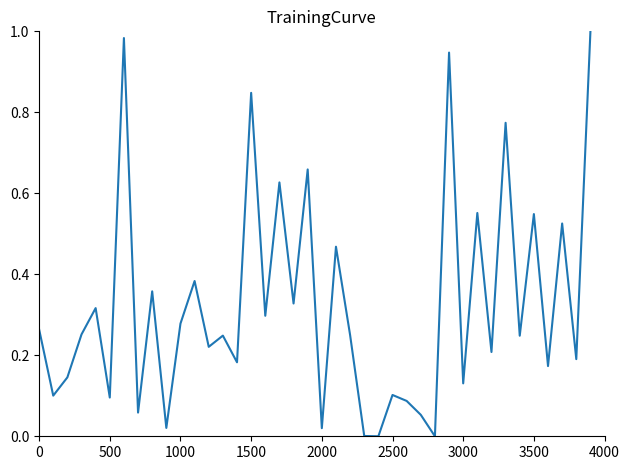

Between 3000 and 1000, which is larger?

1000